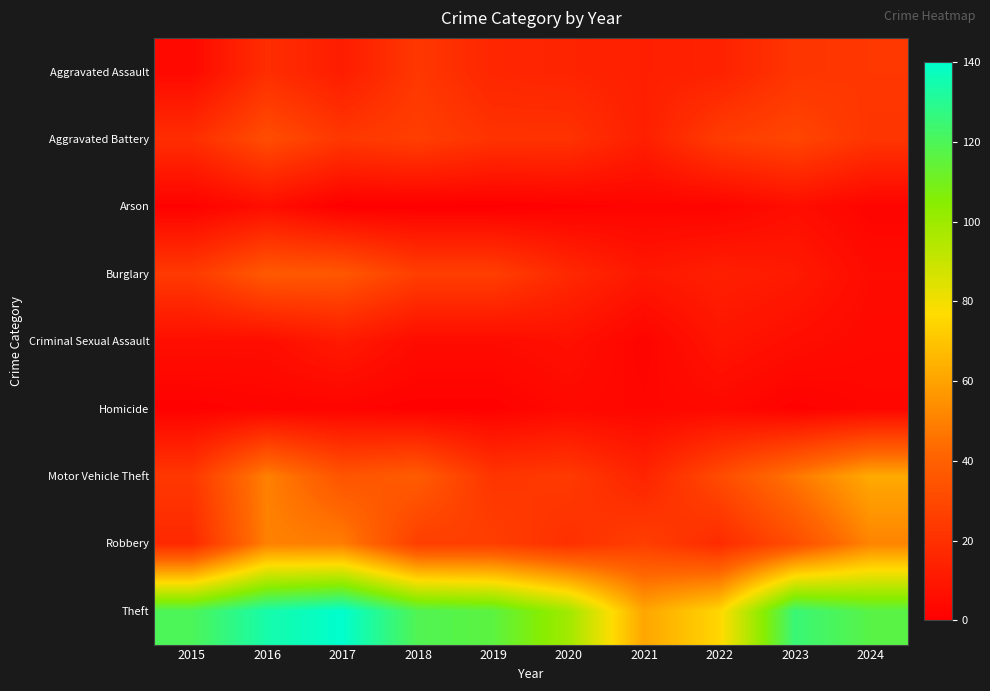

What is the spread (max minus min) of values at 2015?

119